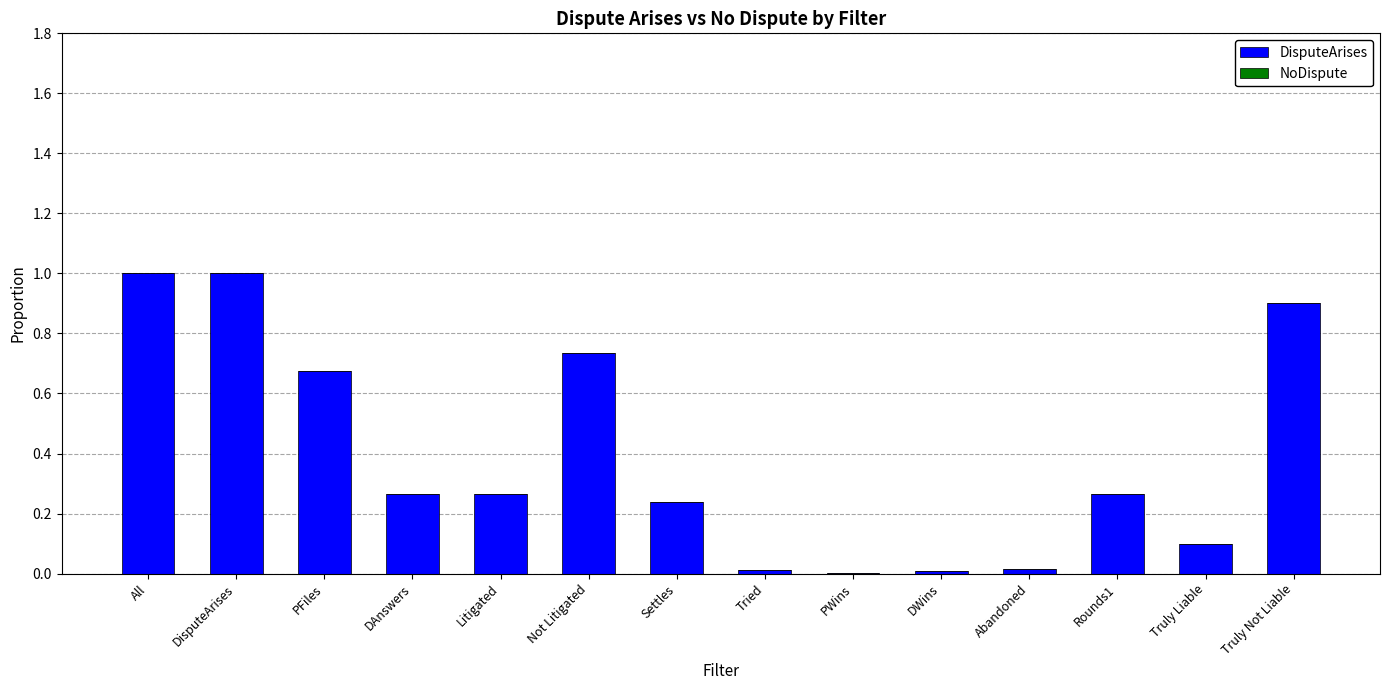

Between PWins and Not Litigated, which is larger?

Not Litigated